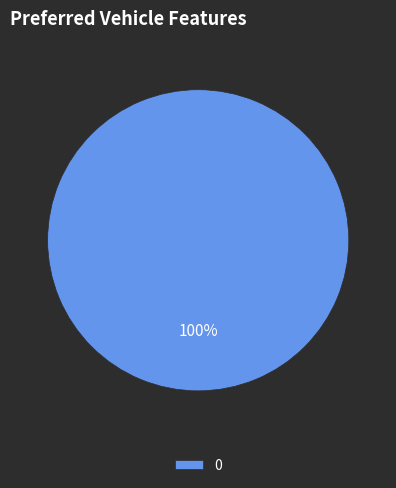

Count the number of slices in the pie.

1